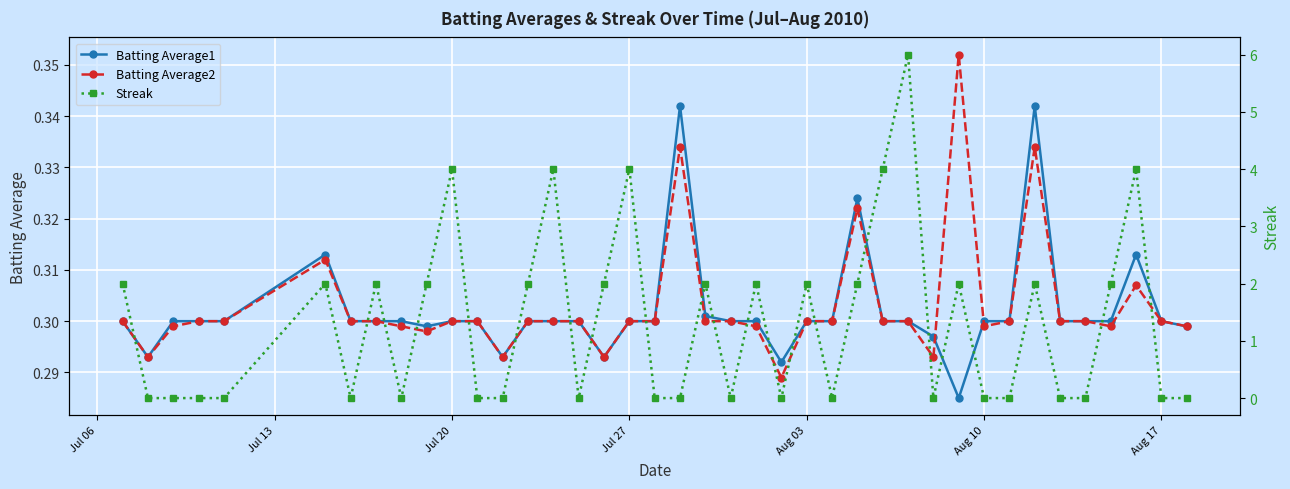

At how many categories does at least one series exceed 1?

19